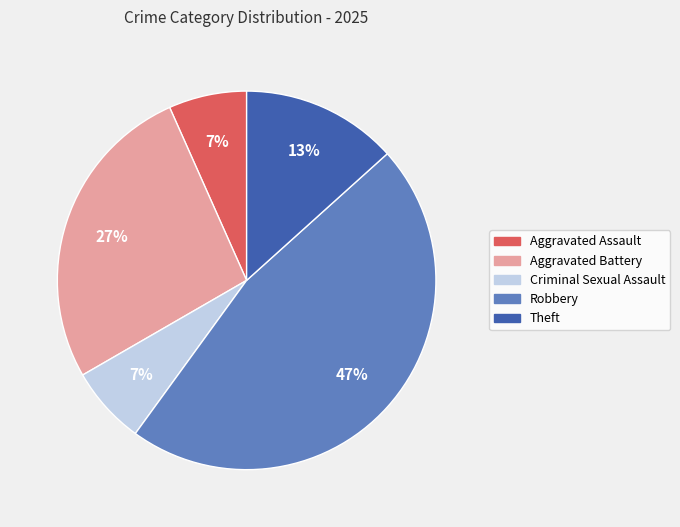

Is there any slice that represents more than half of the pie?

No